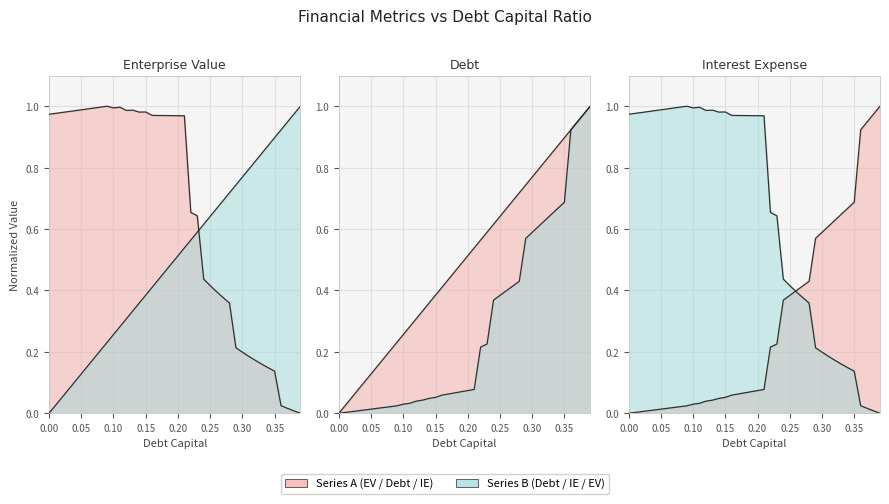

What is the label of the 13th point from the left?

0.12